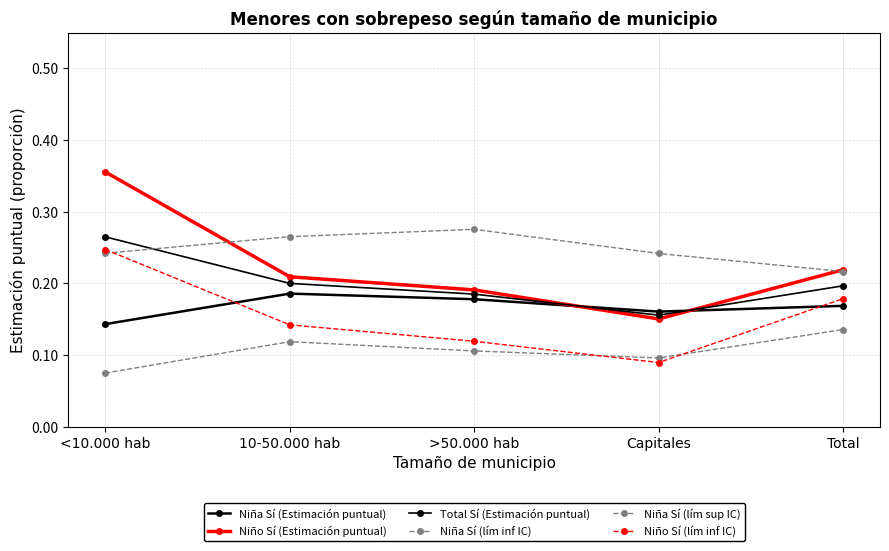

How many lines are shown in the chart?

6